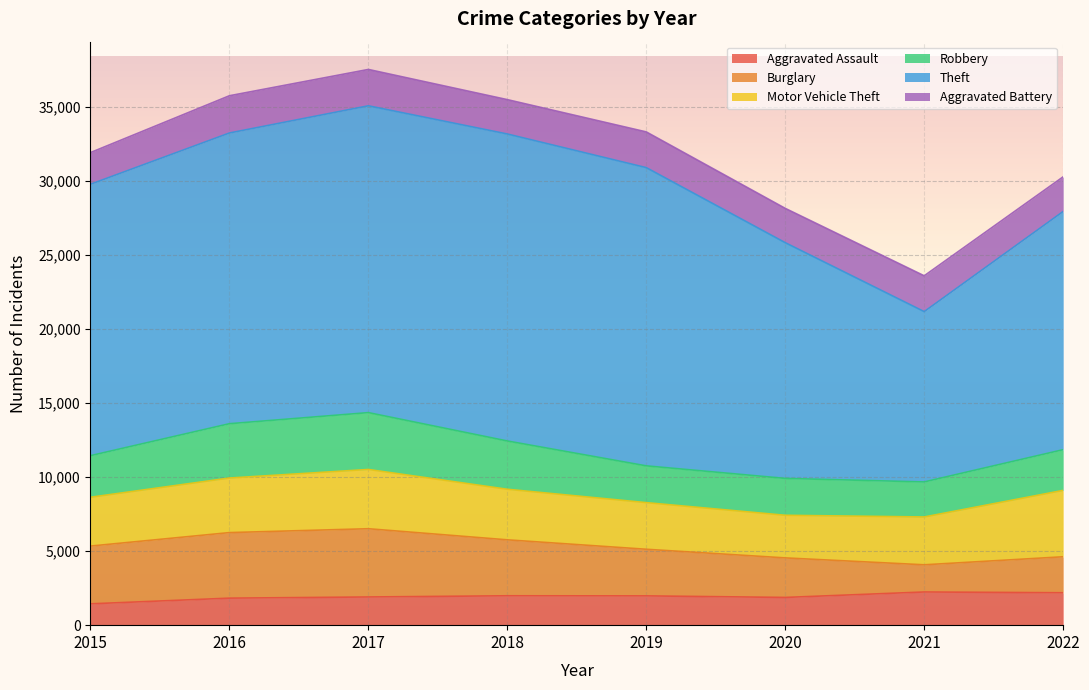

How many data points in Burglary are less than 3778?

4